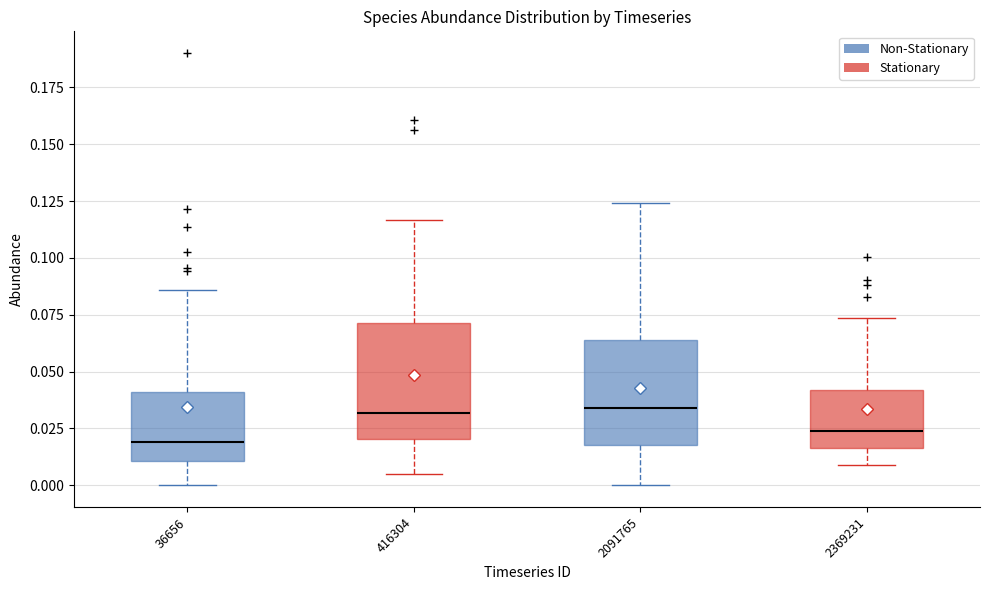

Reading left to right, transcribe this box plot: for each box, give where its median line is, the range the box spans, and where its two whiskers end, as read against the y-axis. The values are not printed on the chart, so give them approximately, as read against the axis.

36656: median 0.020, box 0.010 to 0.040, whiskers 0.000 to 0.085
416304: median 0.030, box 0.020 to 0.070, whiskers 0.005 to 0.115
2091765: median 0.035, box 0.020 to 0.065, whiskers 0.000 to 0.125
2369231: median 0.025, box 0.015 to 0.040, whiskers 0.010 to 0.075